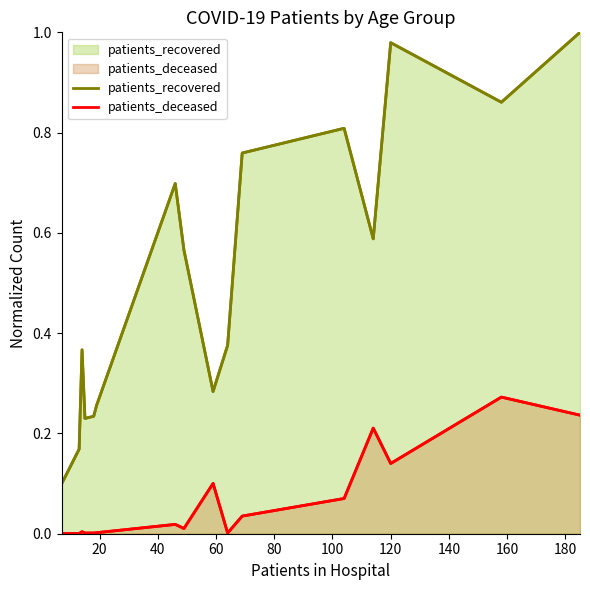

Reading right to left, what are all the values shown in this chart?

patients_recovered: 1.0	0.9	1.0	0.6	0.8	0.8	0.4	0.3	0.6	0.7	0.3	0.2	0.2	0.4	0.2	0.1
patients_deceased: 0.2	0.3	0.1	0.2	0.1	0.0	0.0	0.1	0.0	0.0	0.0	0.0	0.0	0.0	0.0	0.0